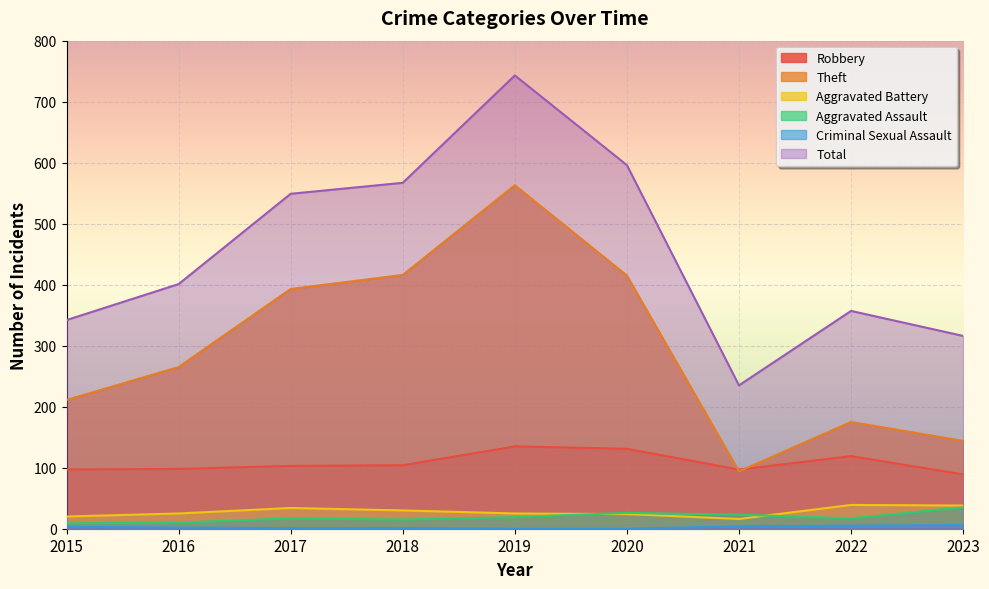

What is the value of the Theft point at the 5th from the left?

563